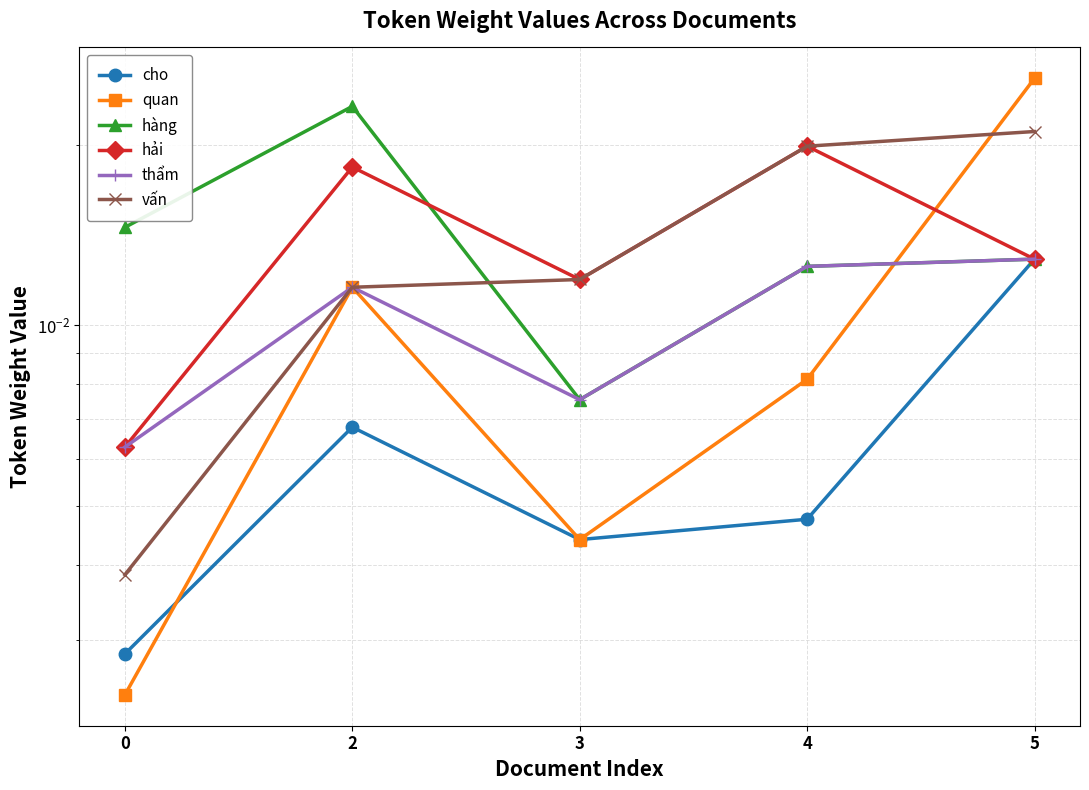

What is the total value across all series at 2?

0.1